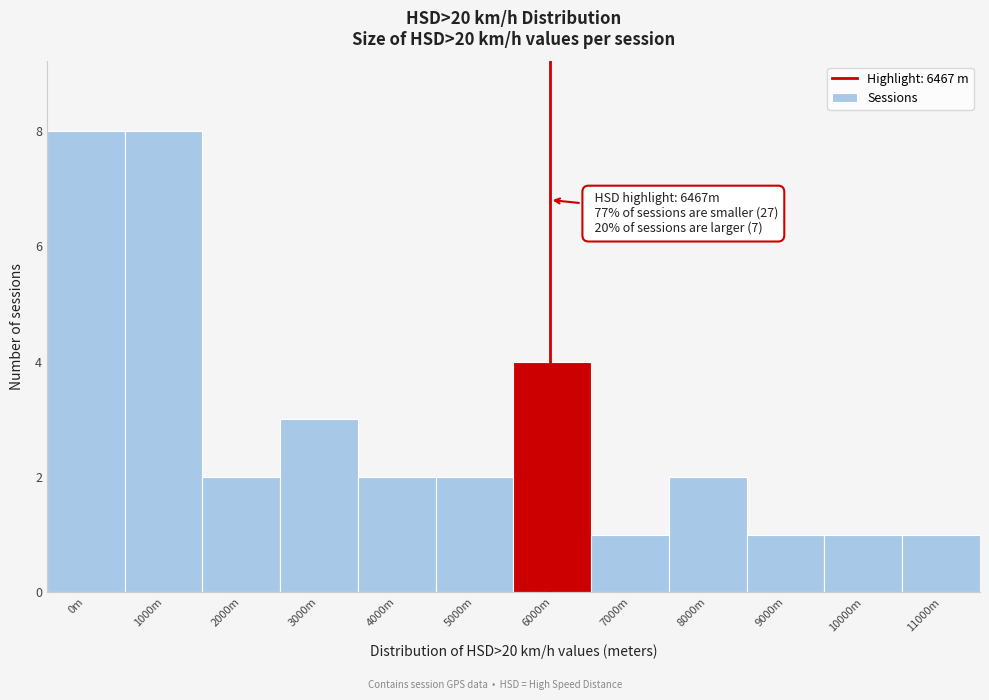

Reading right to left, extract all data points from this chart.

11000m=1	10000m=1	9000m=1	8000m=2	7000m=1	6000m=4	5000m=2	4000m=2	3000m=3	2000m=2	1000m=8	0m=8